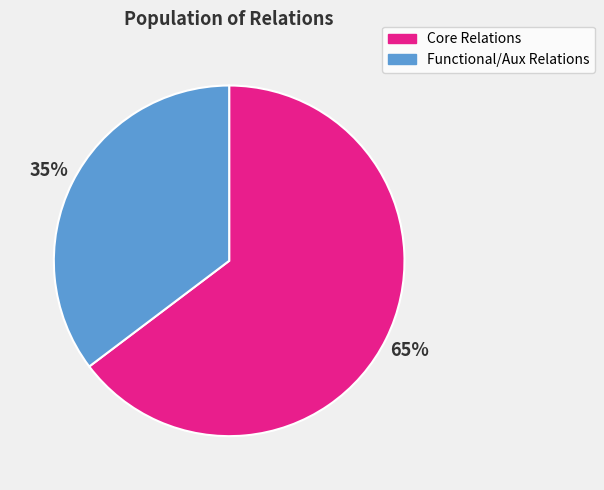

Is the sum of Core Relations and Functional/Aux Relations greater than half?

Yes